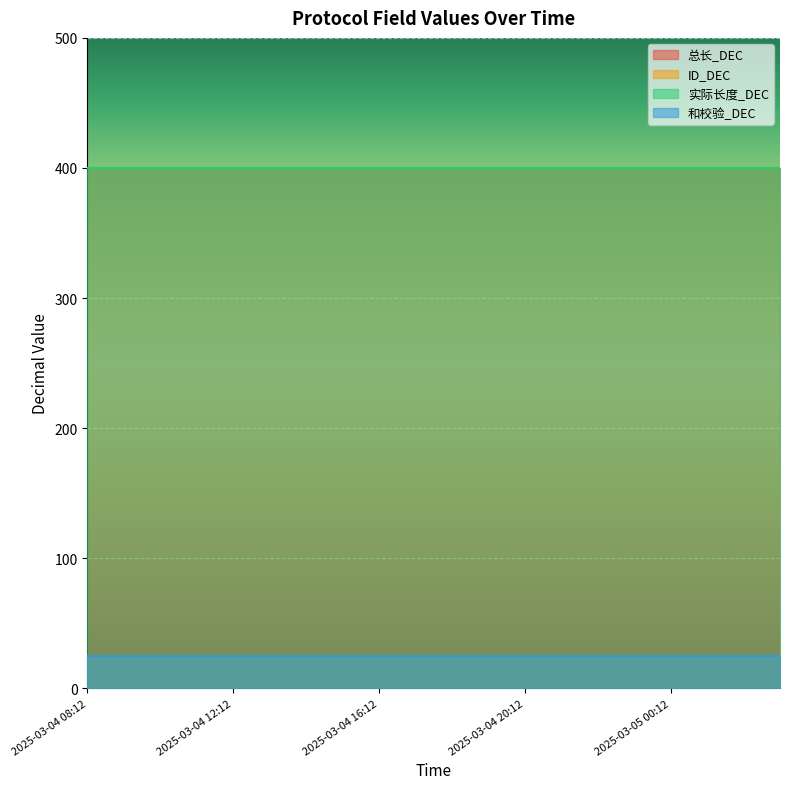

Reading left to right, what are all the values shown in this chart?

总长_DEC: 400	400	400	400	400	400	400	400	400	400	400	400	400	400	400	400	400	400	400	400
ID_DEC: 25	25	25	25	25	25	25	25	25	25	25	25	25	25	25	25	25	25	25	25
实际长度_DEC: 400	400	400	400	400	400	400	400	400	400	400	400	400	400	400	400	400	400	400	400
和校验_DEC: 25	25	25	25	25	25	25	25	25	25	25	25	25	25	25	25	25	25	25	25